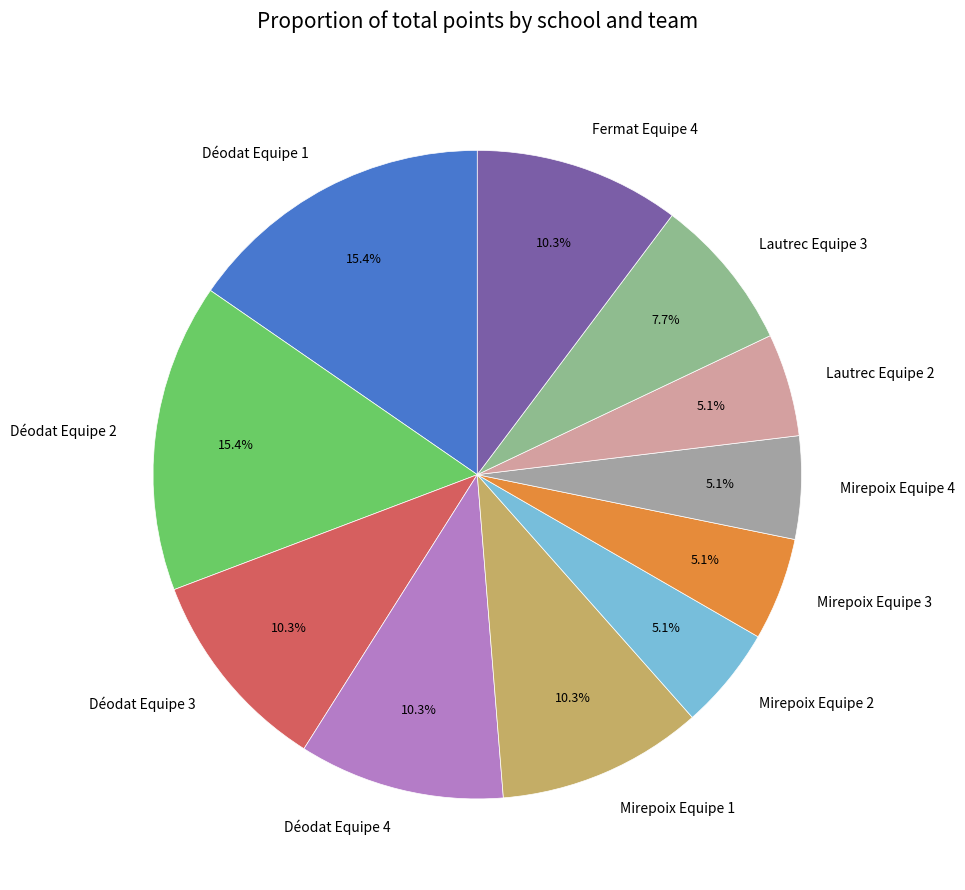

Does Déodat Equipe 2 account for over 50% of the chart?

No